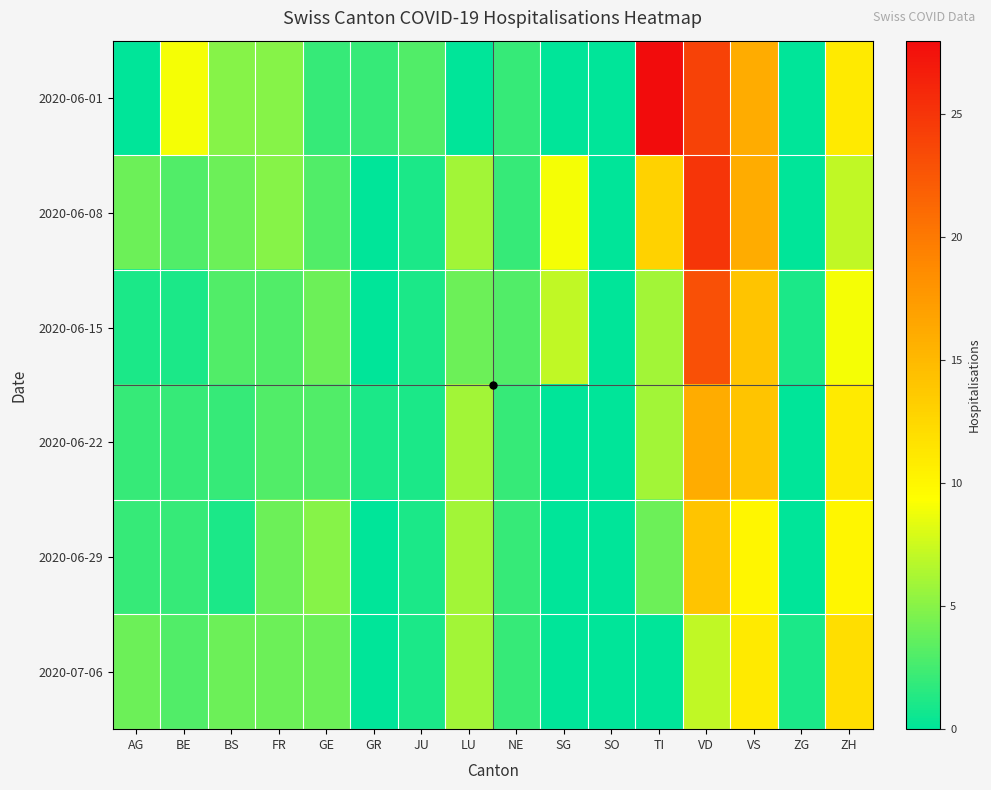

What is the total value across all series at TI?

57